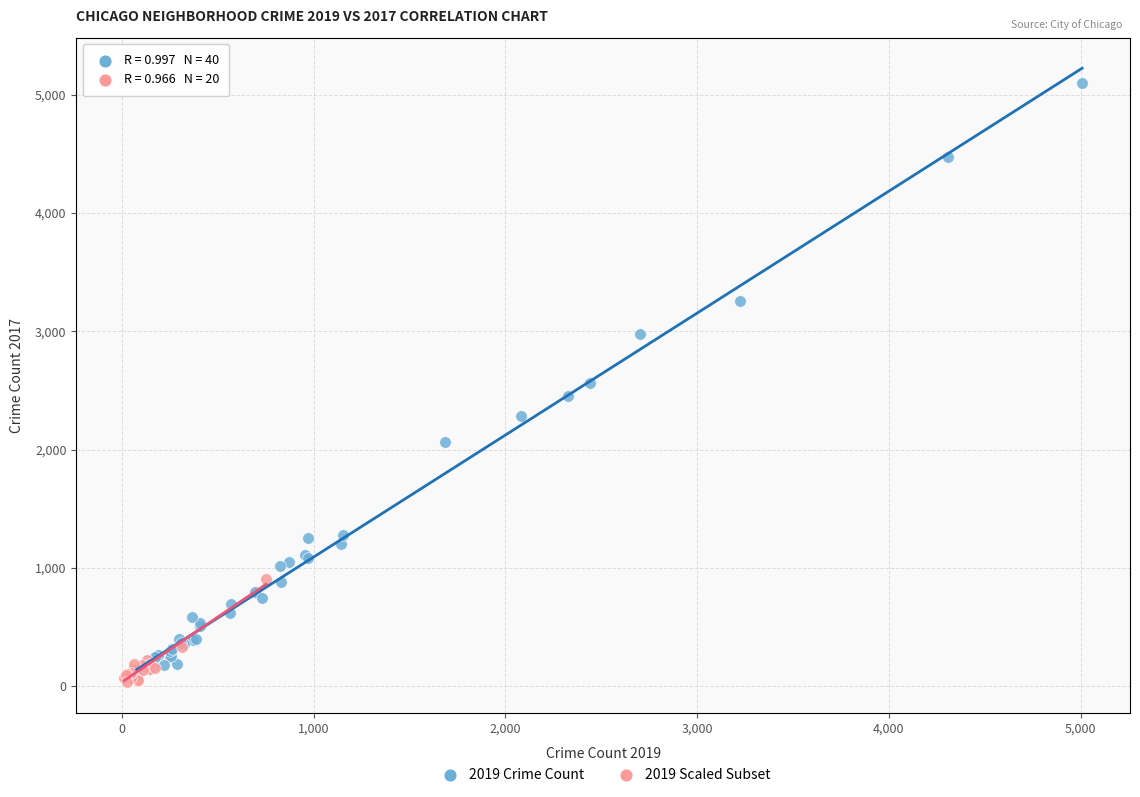

Which series reaches the maximum Y coordinate?

2019 Crime Count